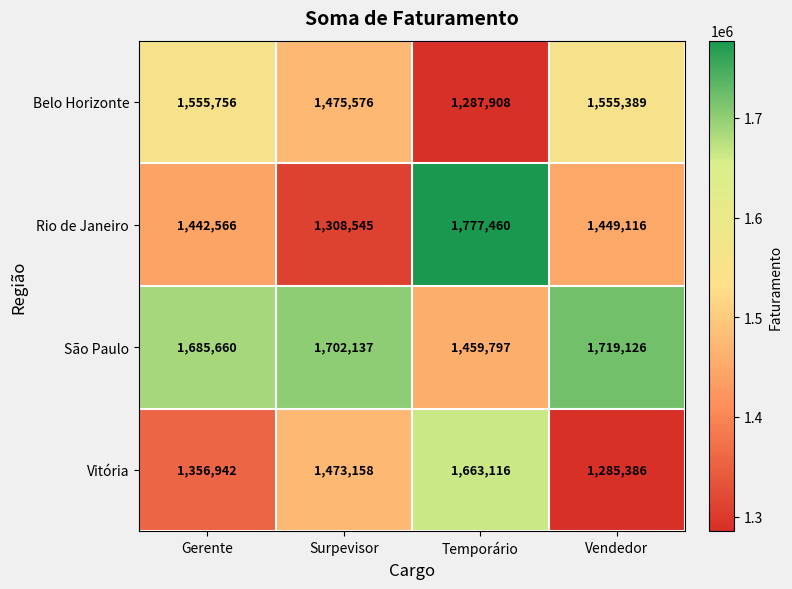

The Rio de Janeiro series shows 1442566 at Gerente. True or false?

True